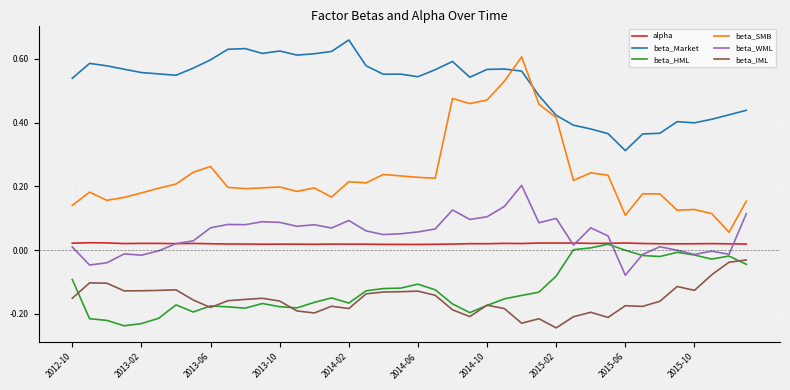

Which series has the largest range (max minus min)?

beta_SMB